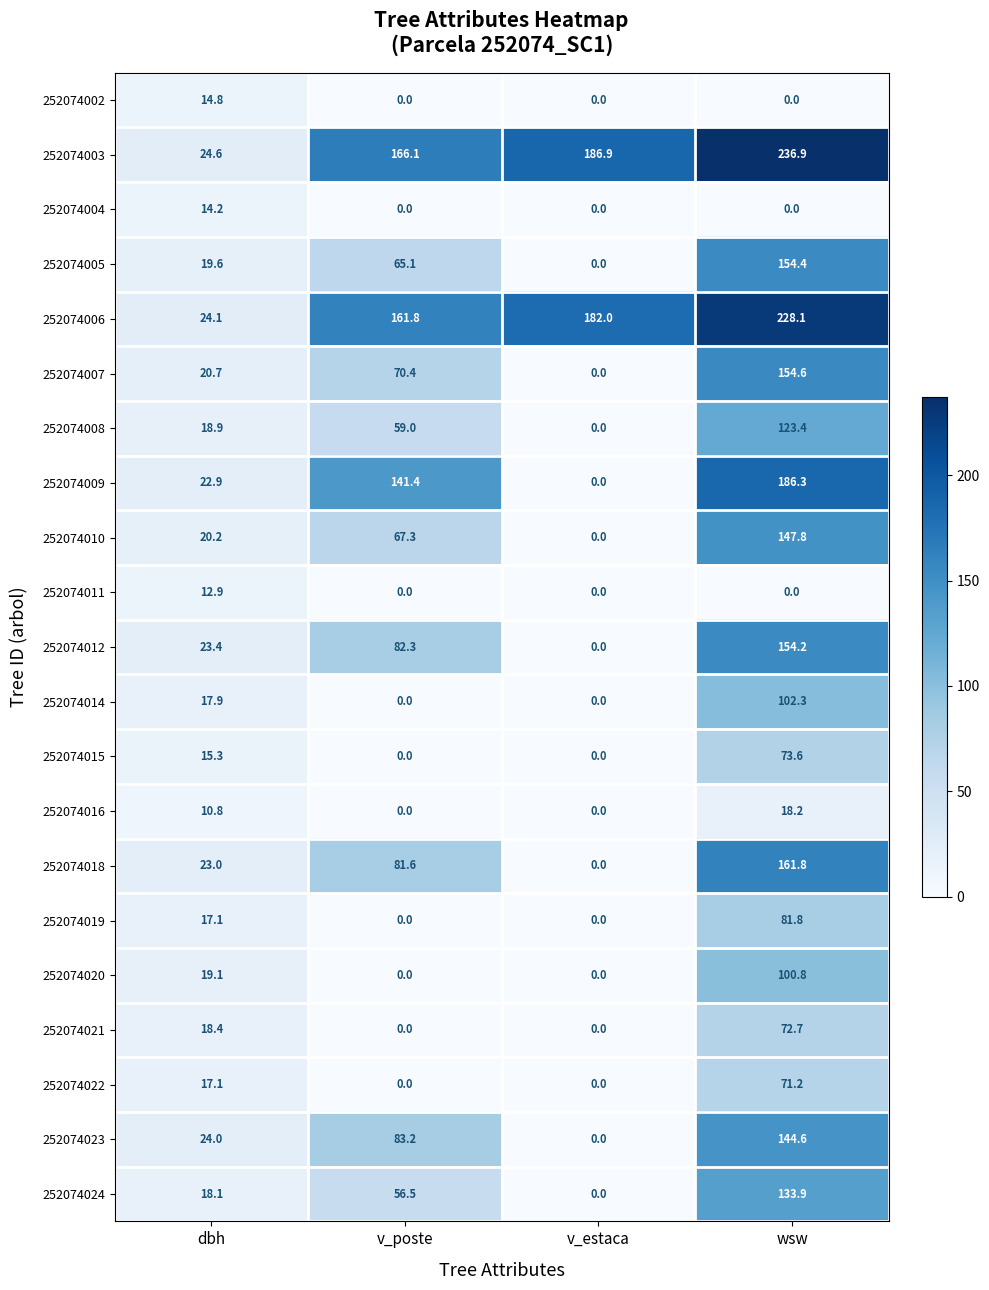

How many data points does each series have?

4